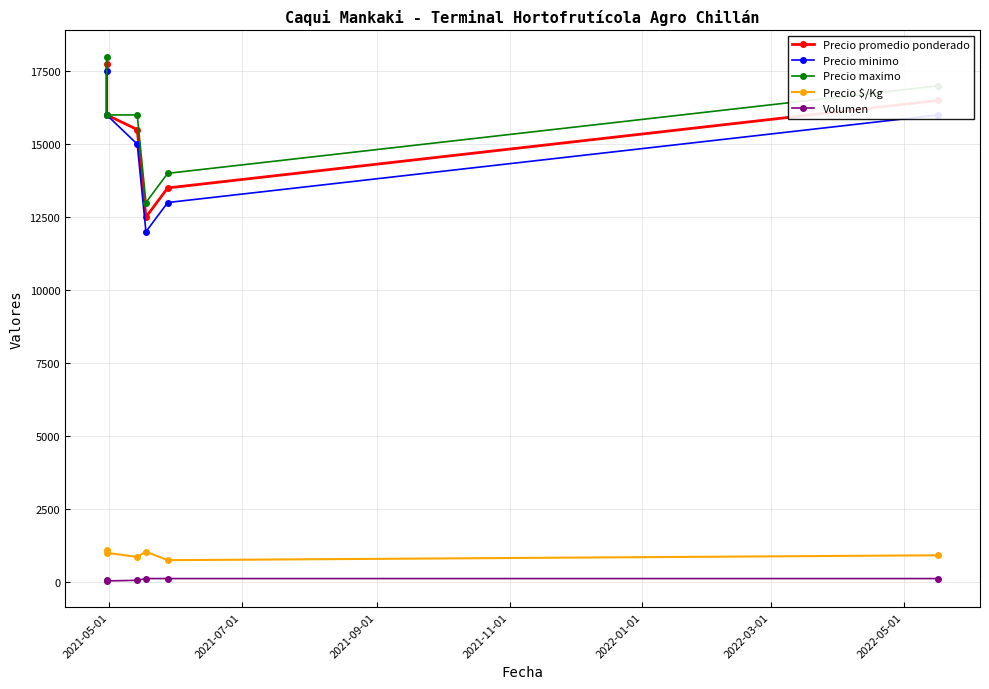

What is the value of the Volumen point at the 6th from the left?

120